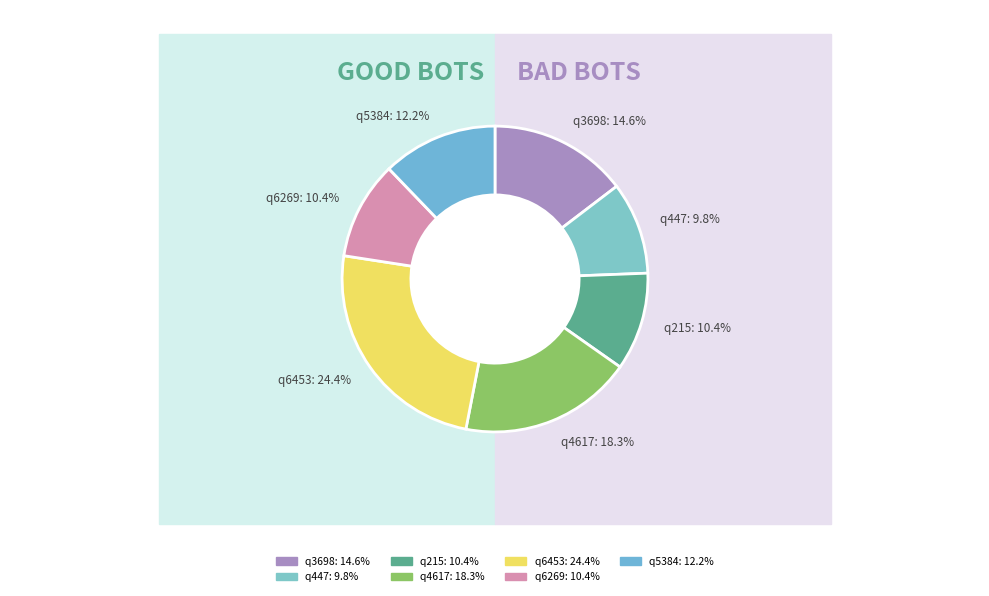

How many segments does this pie chart have?

7